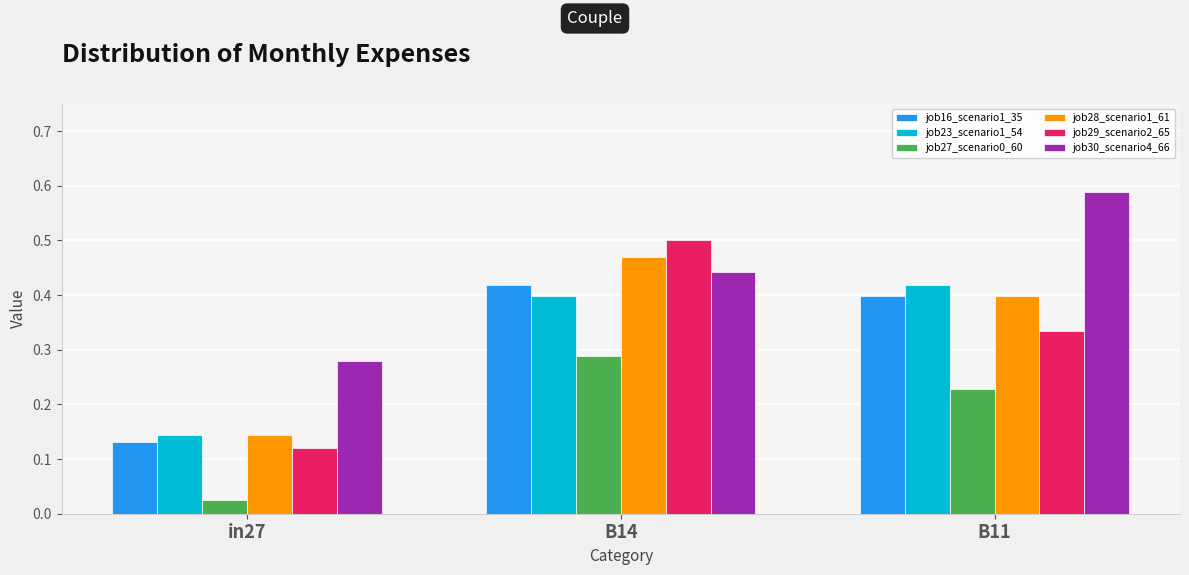

How many job30_scenario4_66 values are between 0 and 1?

3